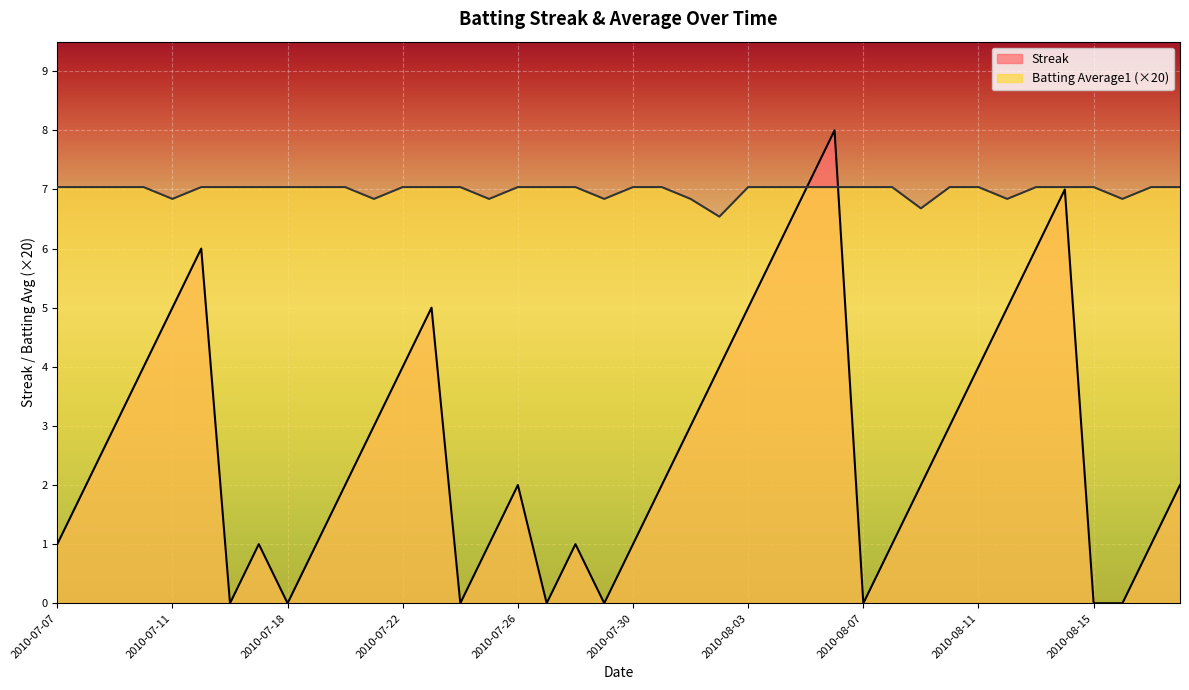

Between 2010-07-22 and 2010-08-09, which series saw the biggest shift?

Streak